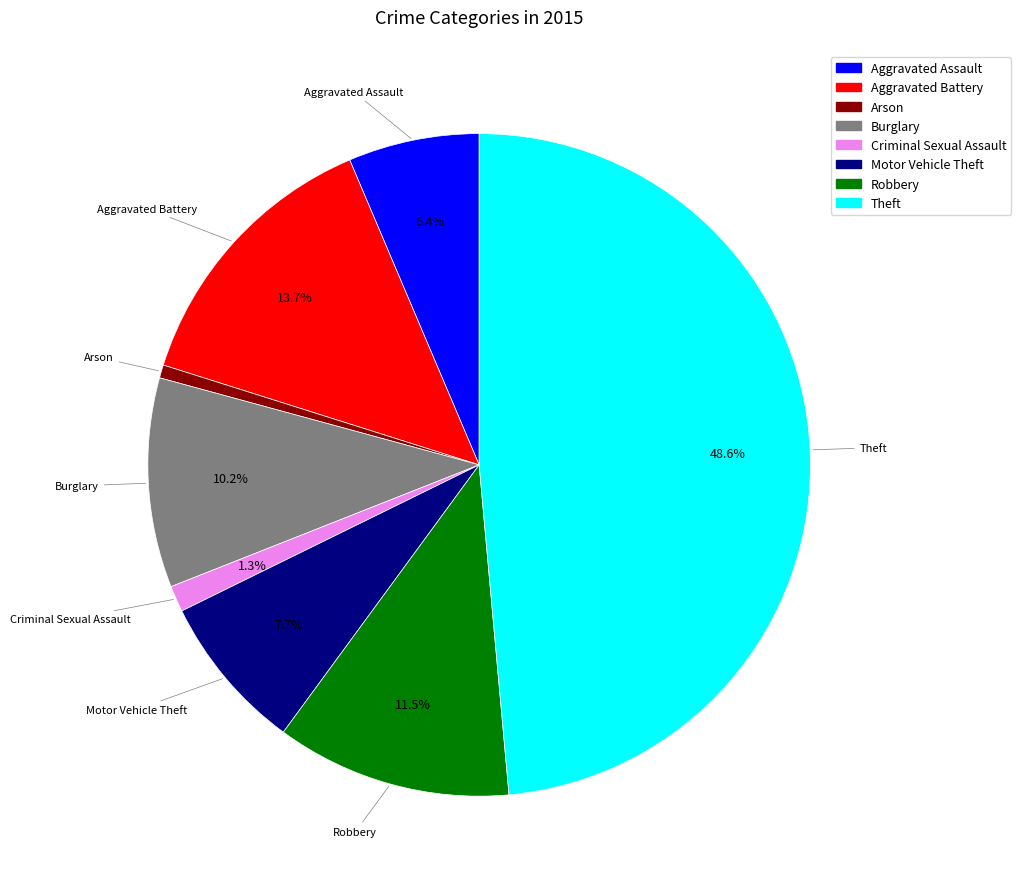

True or false: Motor Vehicle Theft accounts for 1% of the total.

False